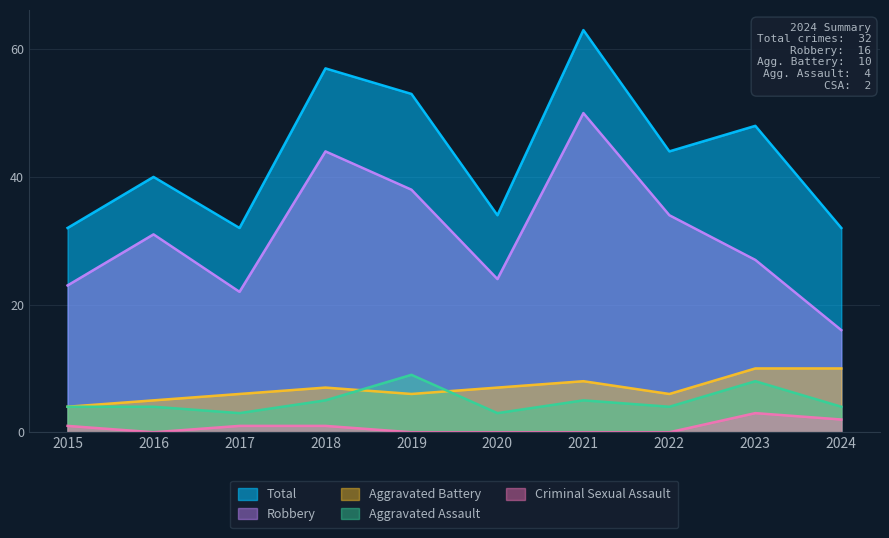

How many data points in Robbery are less than 31?

5